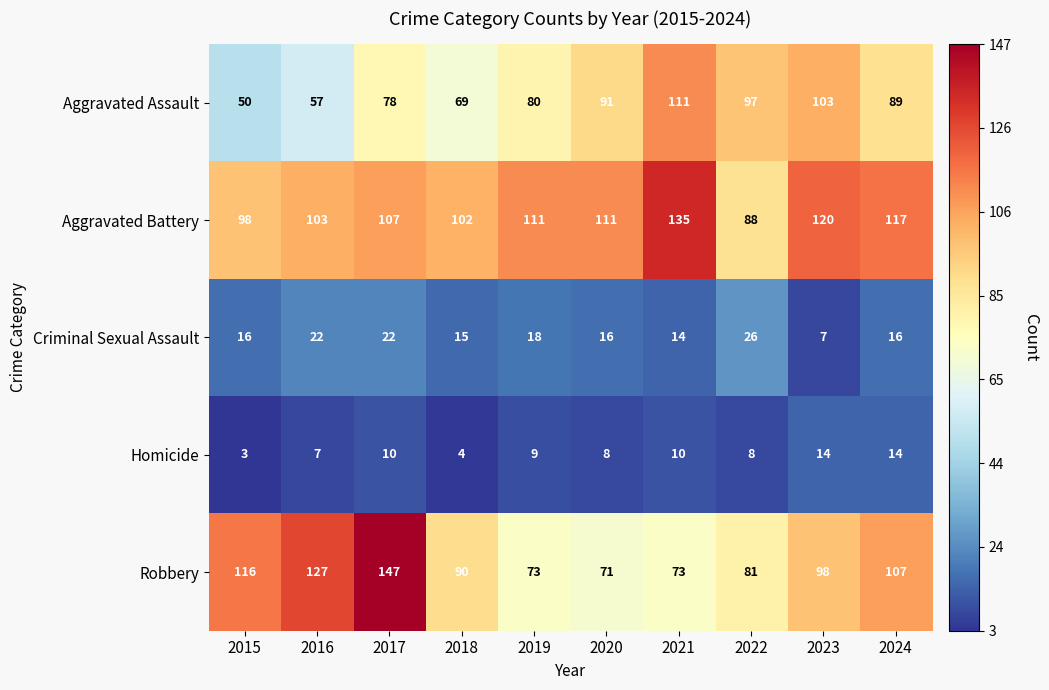

Is the value of Homicide at 2021 greater than the value of Aggravated Assault at 2018?

No